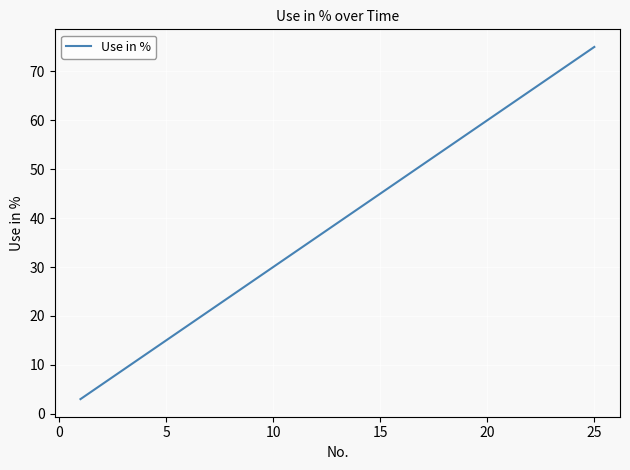

What is the difference between the maximum and minimum values?

72